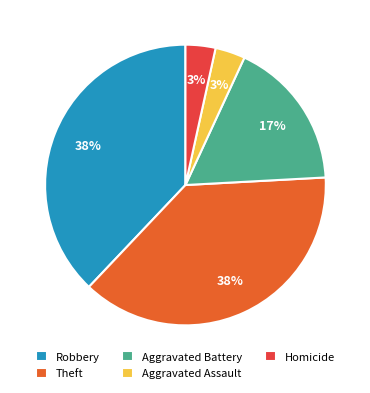

Count the number of slices in the pie.

5